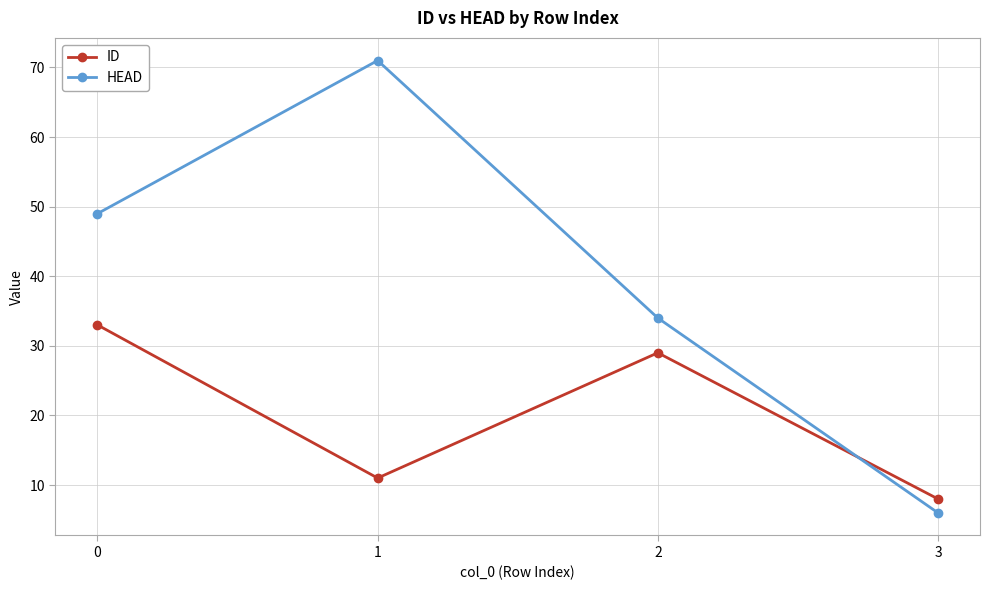

How many intersections are there between HEAD and ID?

1